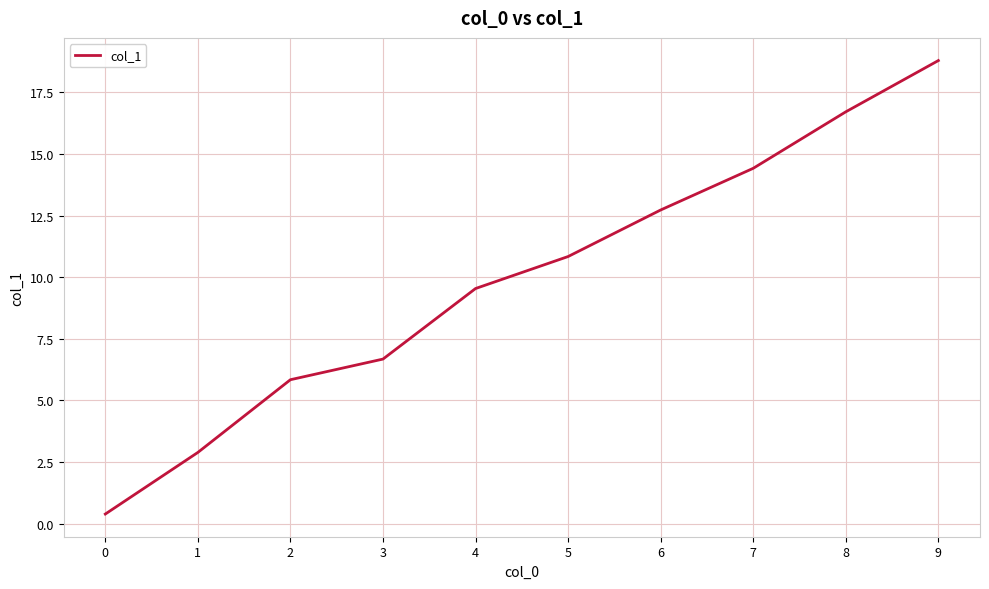

The chart shows a value of 33.8 at 9. True or false?

False